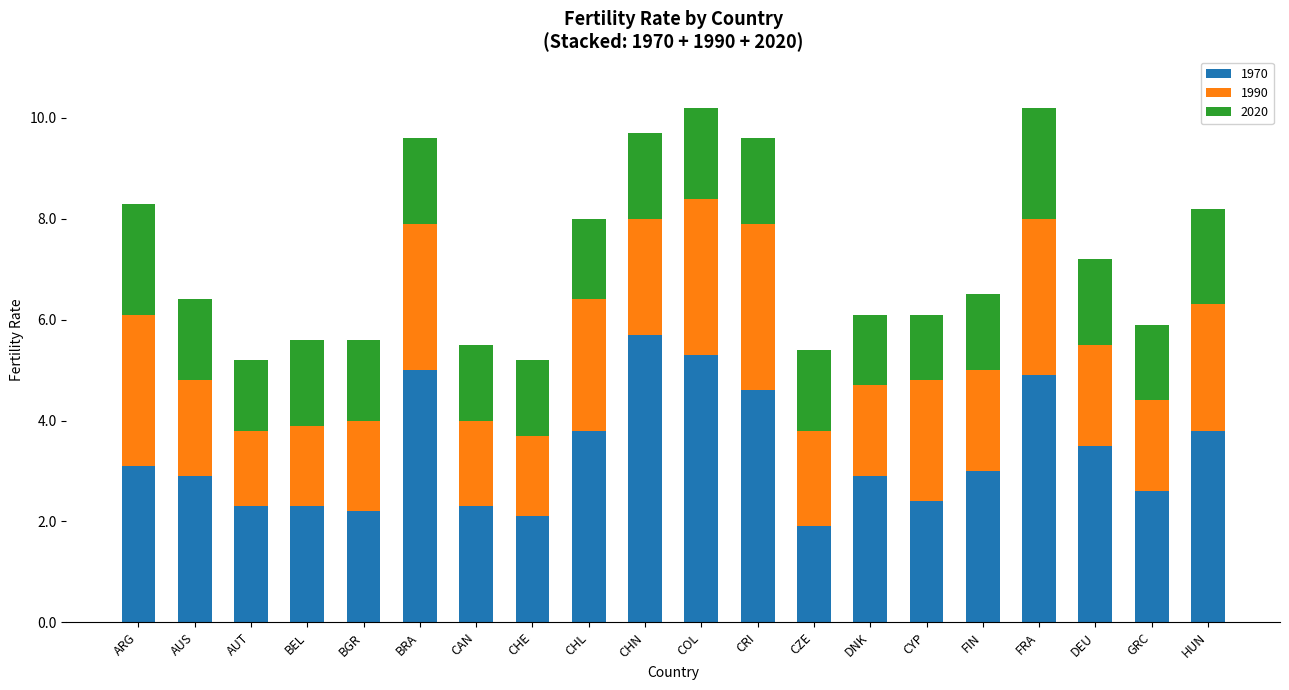

Which category has the highest value in the 1970 series?

CHN